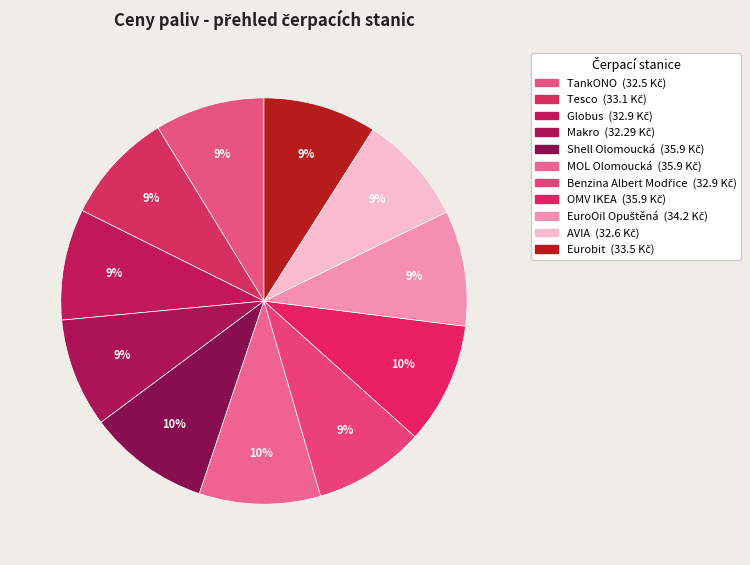

Rank the categories by value from lowest to highest.

Makro, TankONO, AVIA, Globus, Benzina Albert Modřice, Tesco, Eurobit, EuroOil Opuštěná, Shell Olomoucká, MOL Olomoucká, OMV IKEA